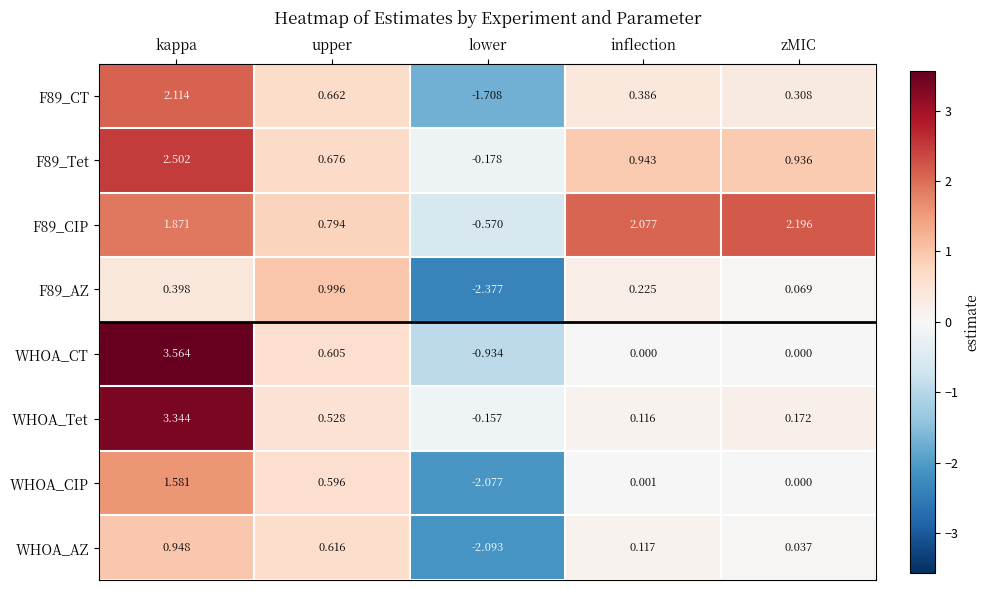

List the series in order of their peak value, lowest first.

WHOA_AZ, F89_AZ, WHOA_CIP, F89_CT, F89_CIP, F89_Tet, WHOA_Tet, WHOA_CT